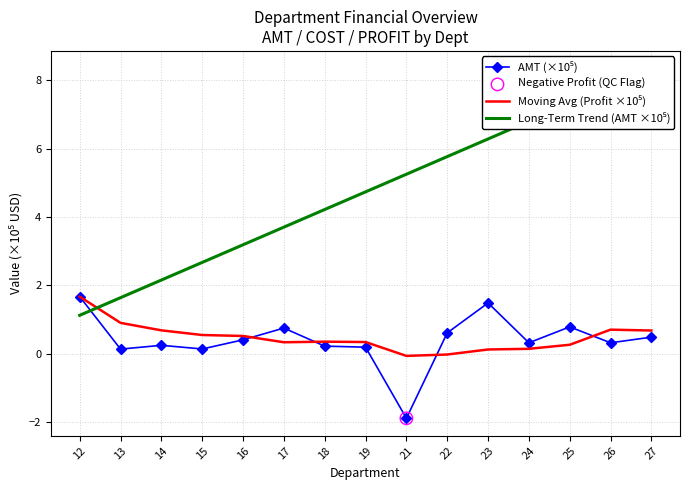

What is the total value across all series at 26?

8.8